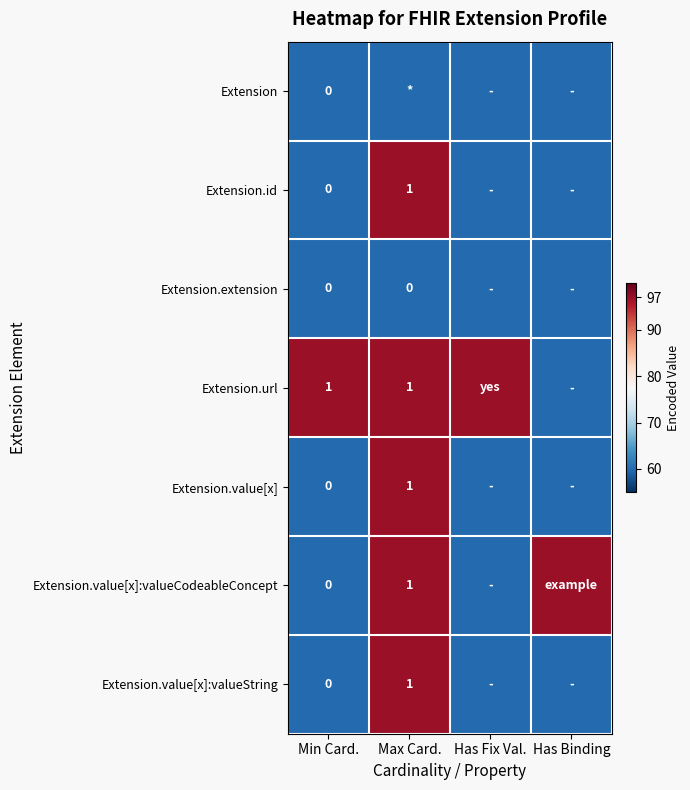

What is the spread (max minus min) of values at Min Card.?

1